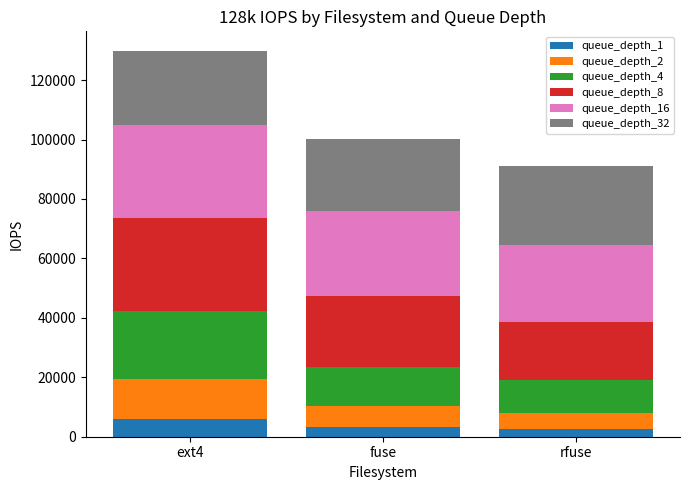

At which category is the sum across all series the highest?

ext4